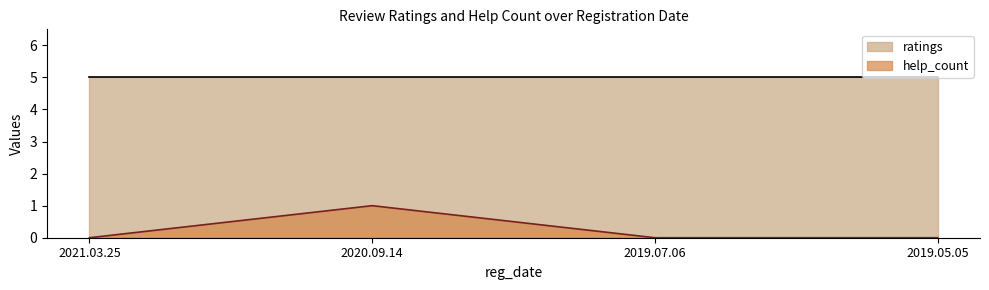

How many data points are above 0?

1